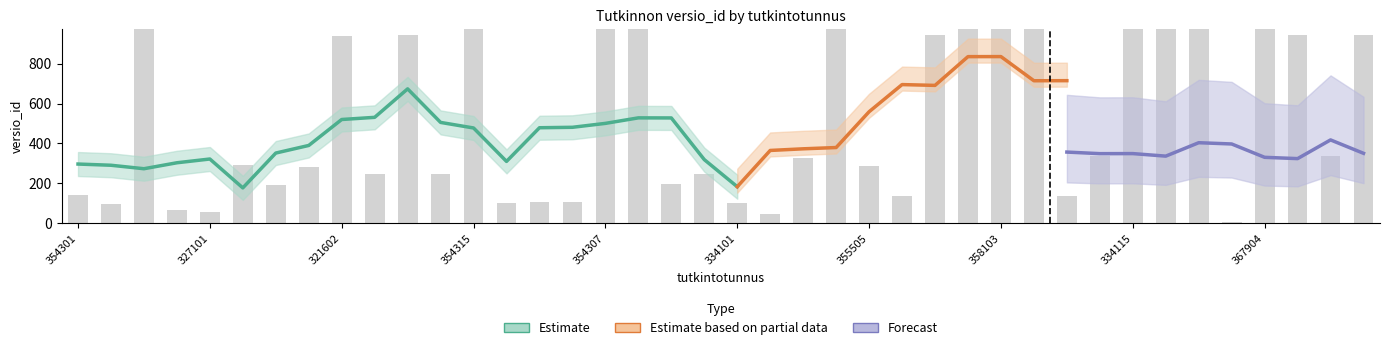

Which has a higher value, 357304 or 361104?

361104